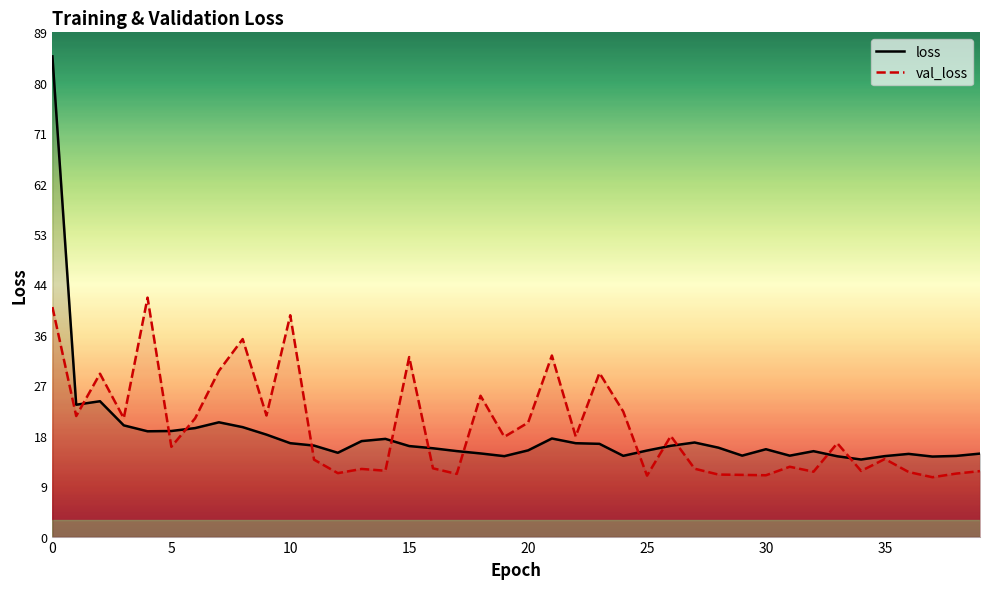

How many lines are shown in the chart?

2